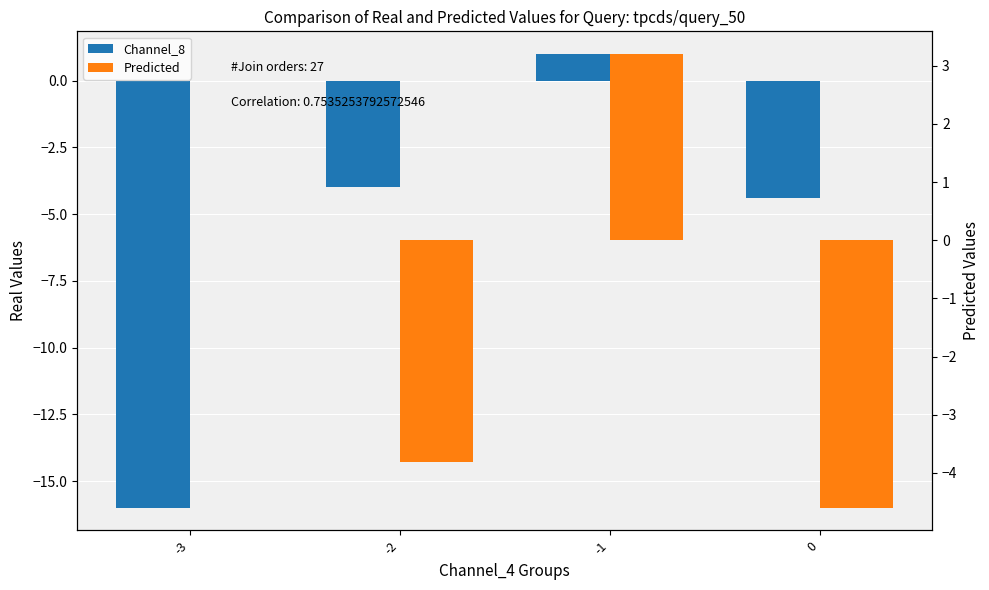

How many data points in Predicted are less than 0?

2